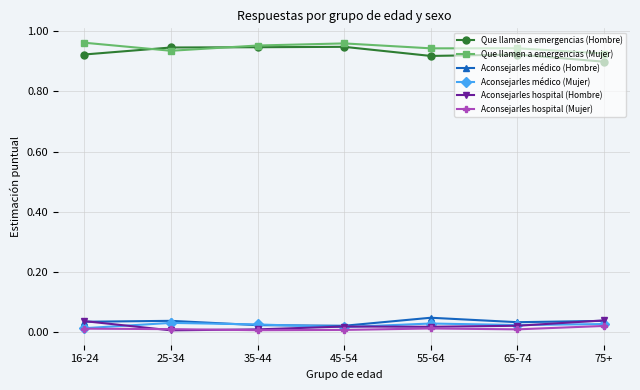

What is the label of the 2nd point from the right?

65-74